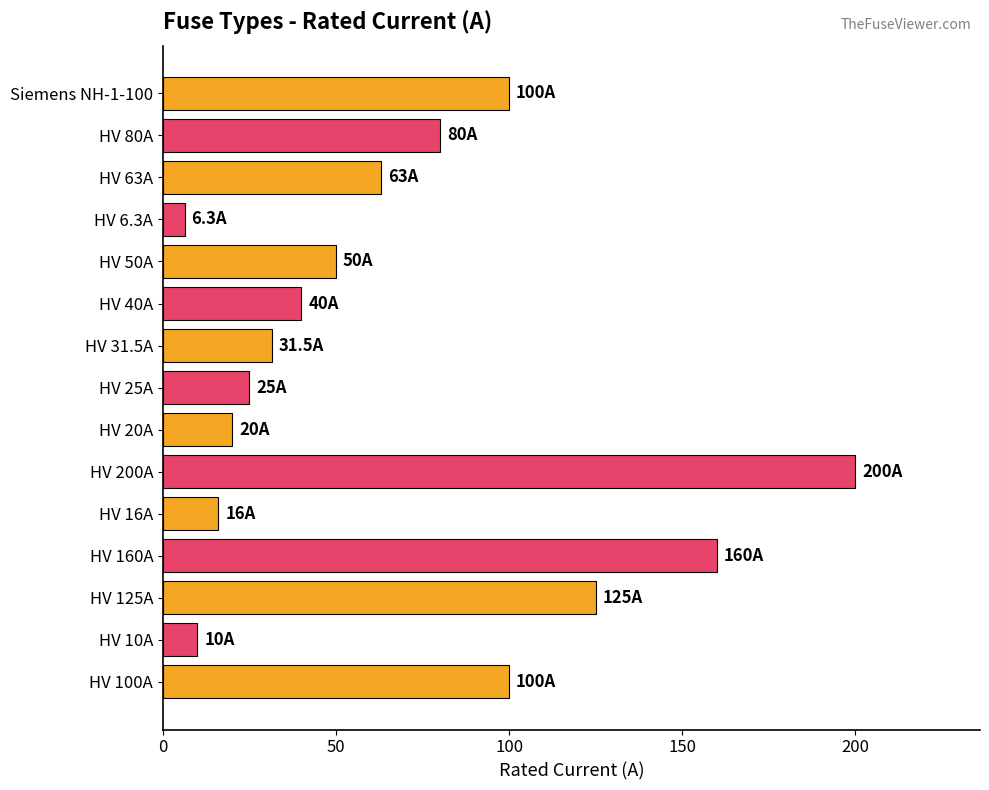

The chart shows a value of 40.0 at HV 40A. True or false?

True